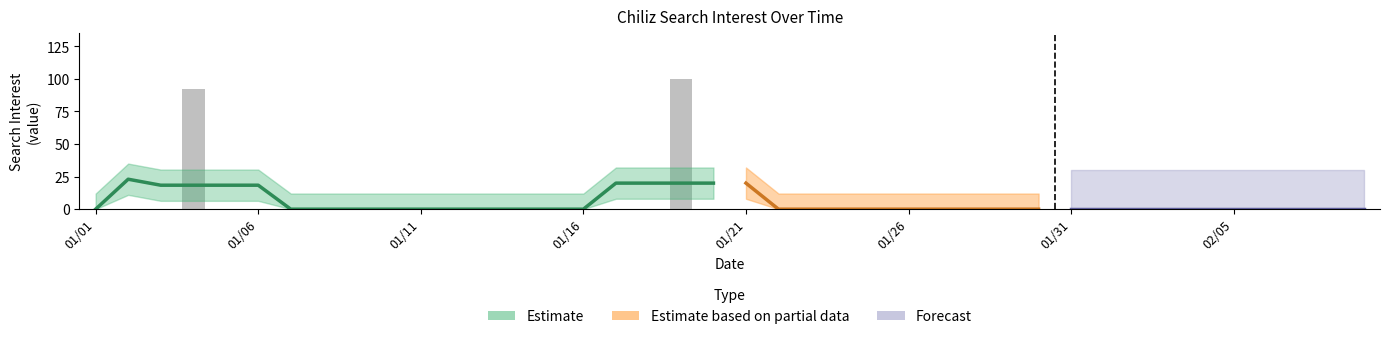

How many values are above zero?

2